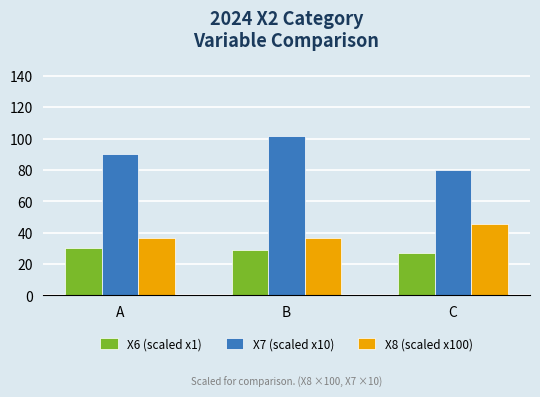

What are all the series names shown in the legend?

X6 (scaled x1), X7 (scaled x10), X8 (scaled x100)